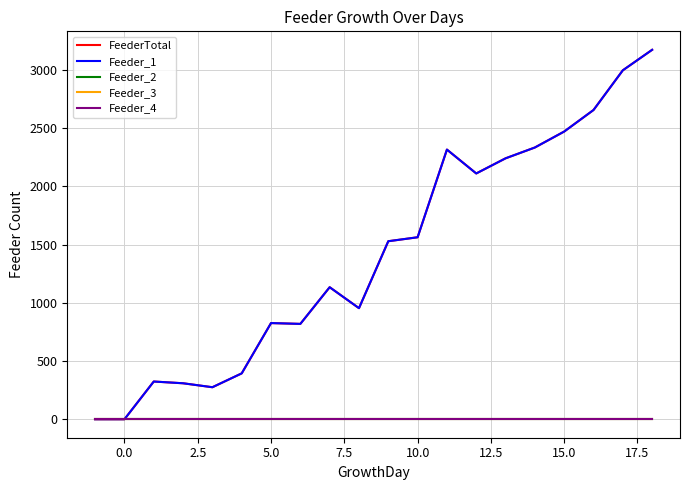

Does the chart have visible grid lines?

Yes